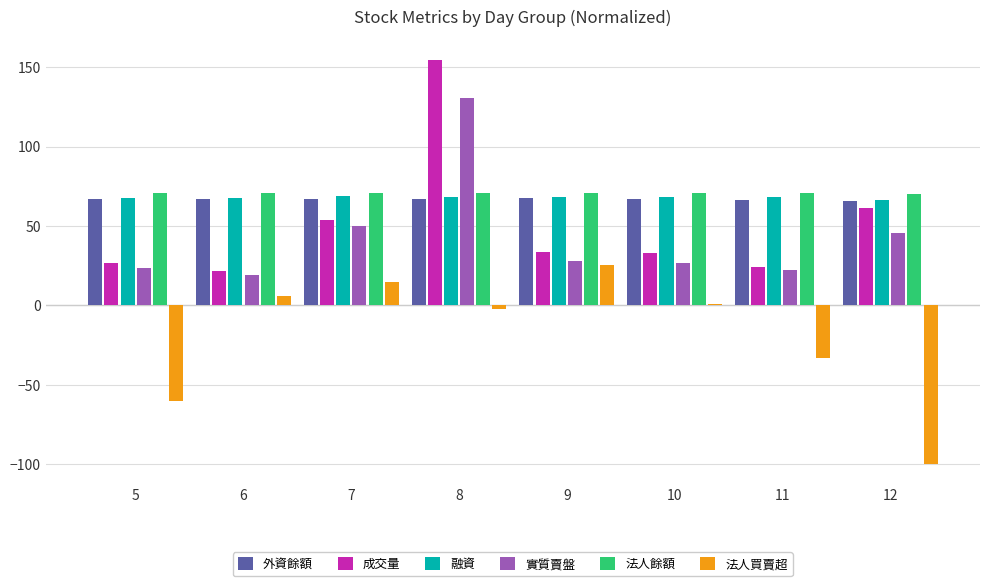

Is the value of 融資 at 8 greater than the value of 實質賣盤 at 7?

Yes